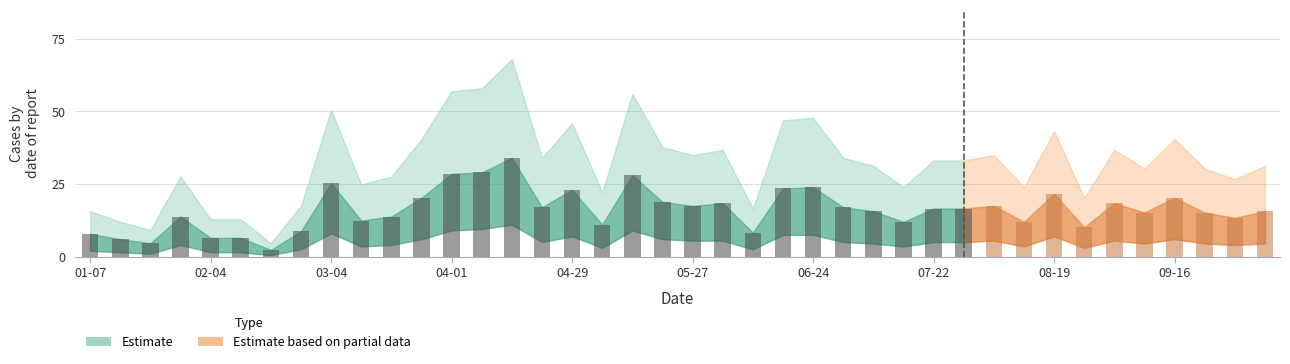

What position from the left is 2018-04-15?

15